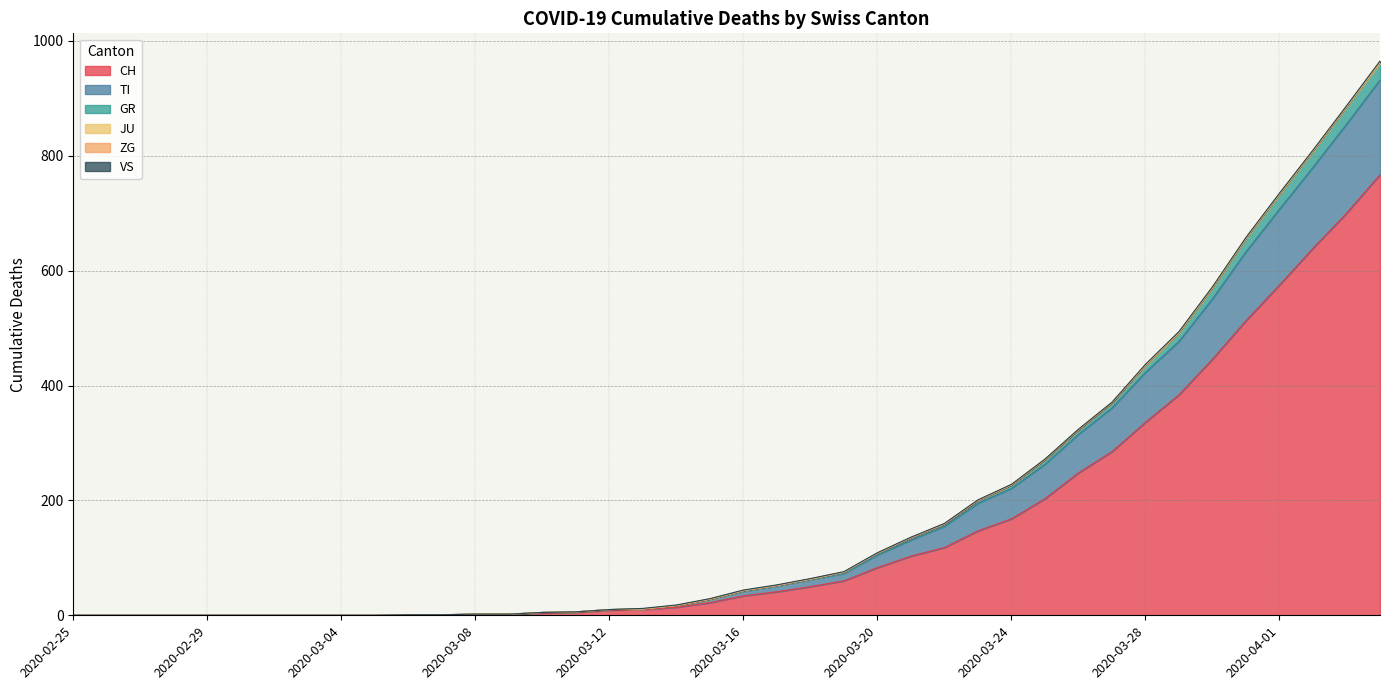

True or false: TI has more than 1 interior local peaks.

False